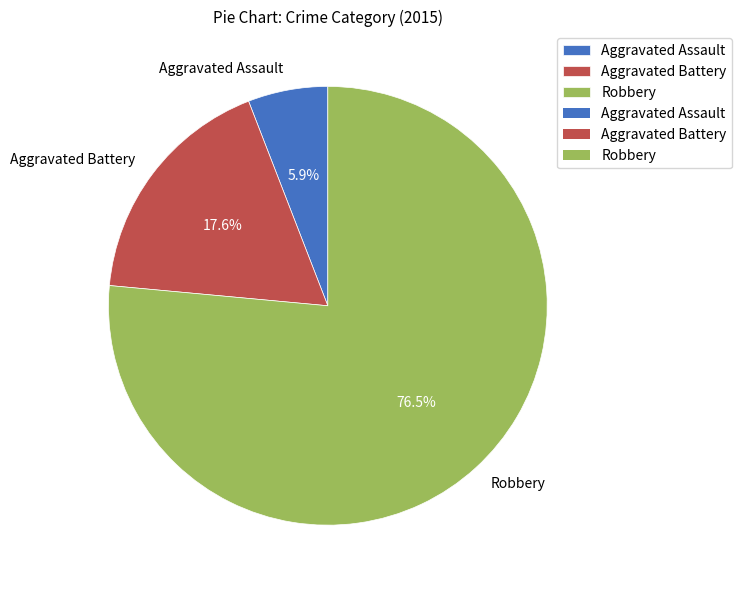

Rank the categories by value from lowest to highest.

Aggravated Assault, Aggravated Battery, Robbery